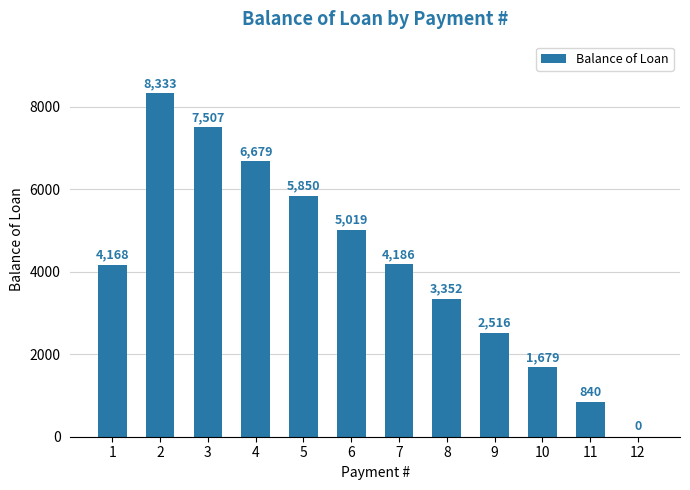

What is the approximate value at 7?

4186.2